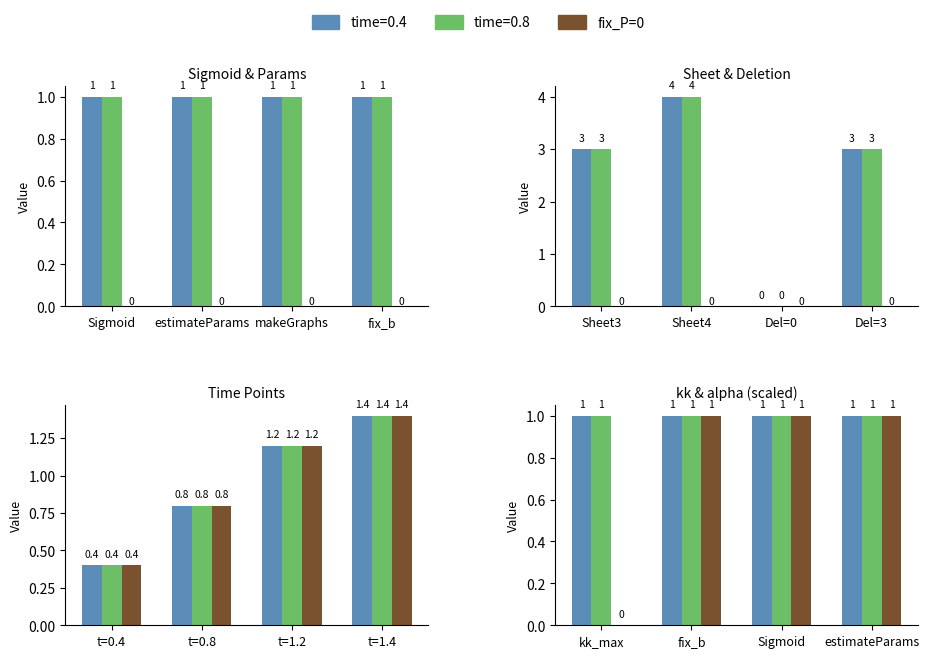

Are the bars grouped side by side (vs. stacked)?

No